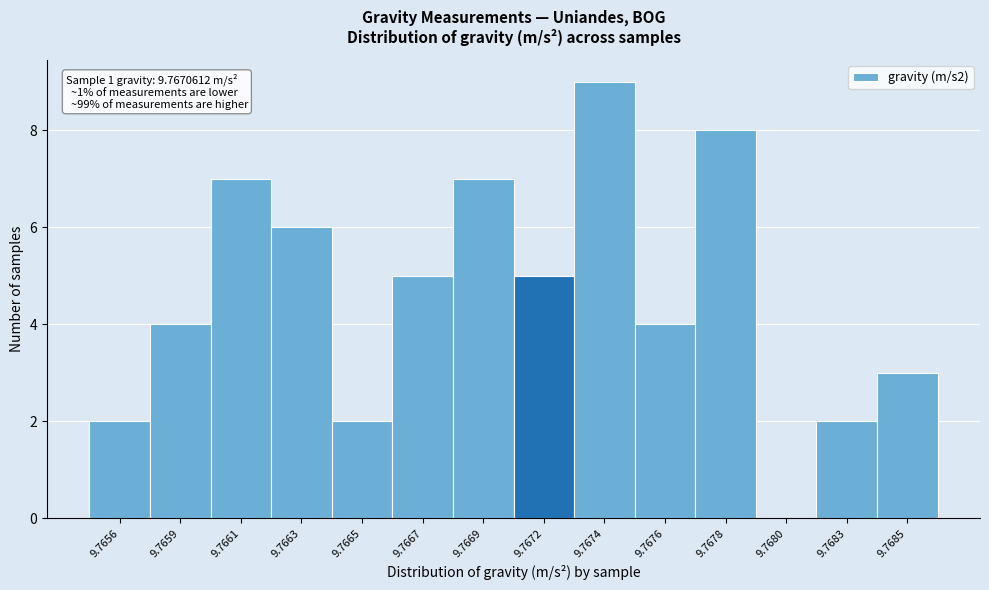

Reading left to right, transcribe all the data shown in this chart.

9.7656=2	9.7659=4	9.7661=7	9.7663=6	9.7665=2	9.7667=5	9.7669=7	9.7672=5	9.7674=9	9.7676=4	9.7678=8	9.7680=0	9.7683=2	9.7685=3